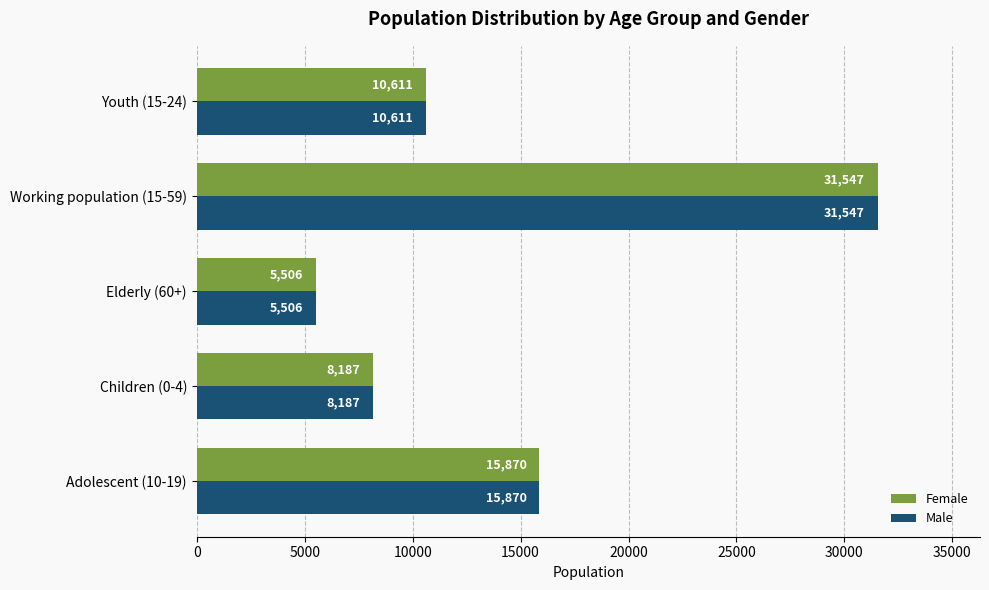

List the labels in order of Male value, largest first.

Working population (15-59), Adolescent (10-19), Youth (15-24), Children (0-4), Elderly (60+)